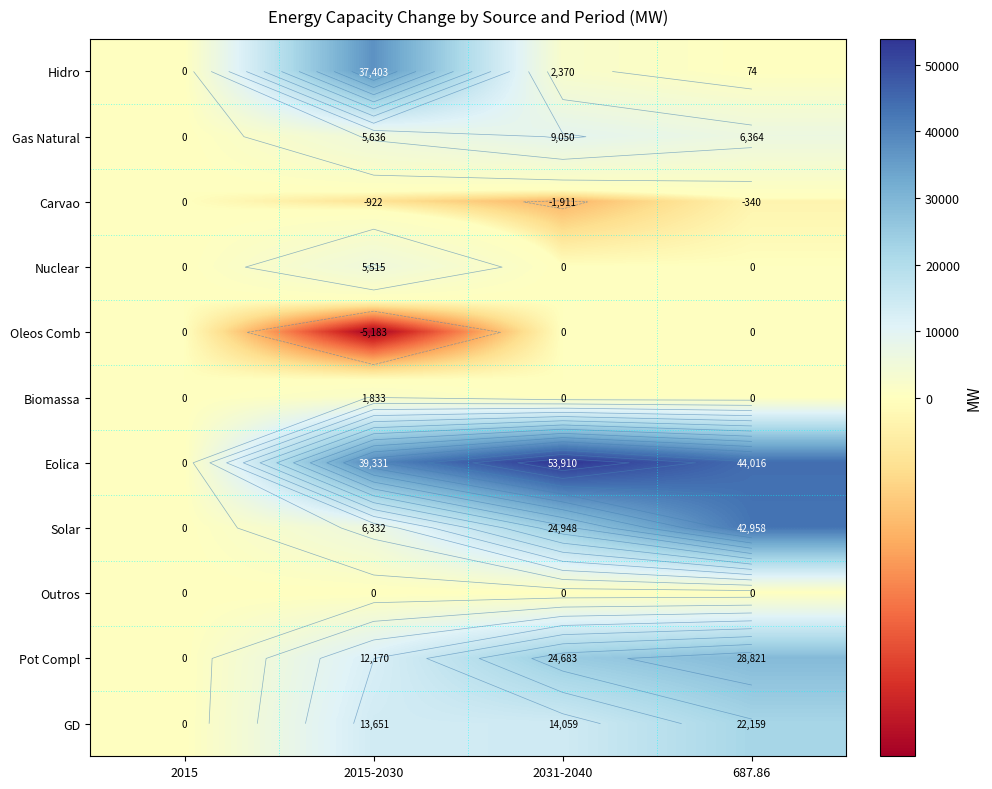

Where is Nuclear nearest to the value 2757?

2015